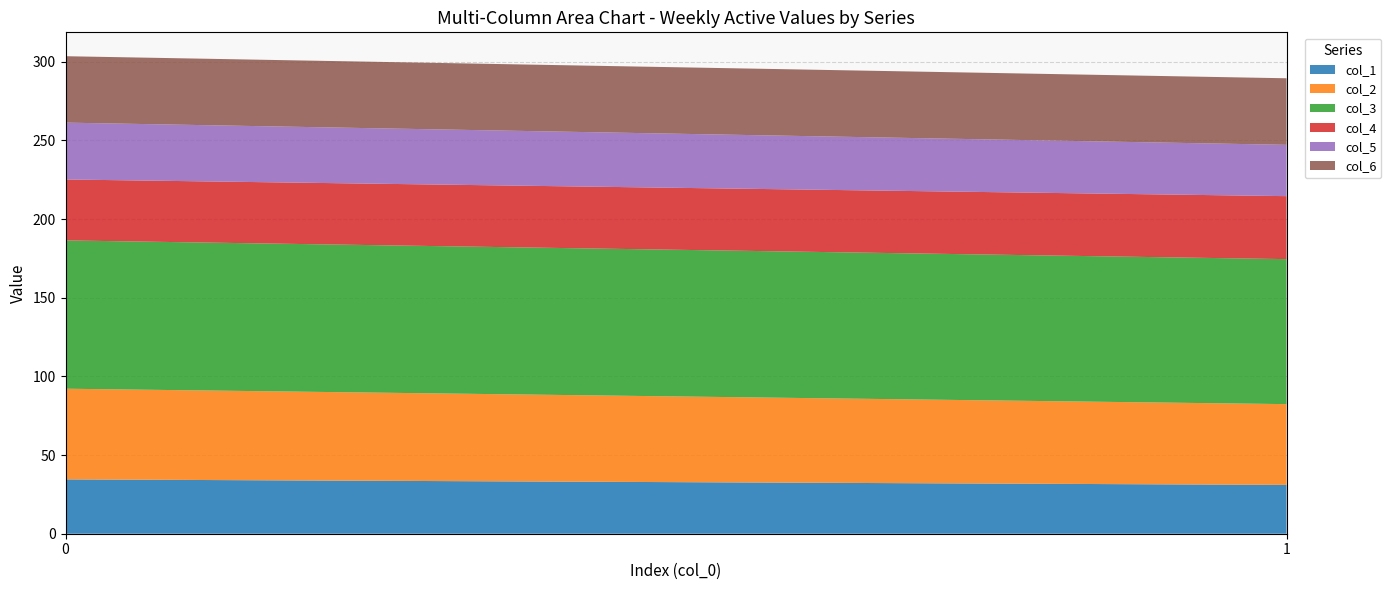

What is the highest value of the col_1 series?

34.5